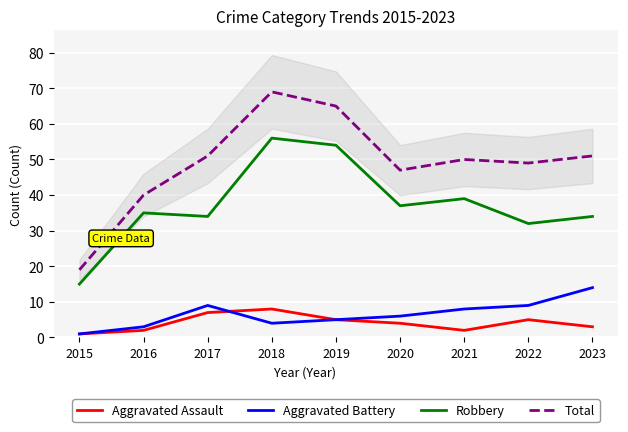

How many lines are shown in the chart?

4